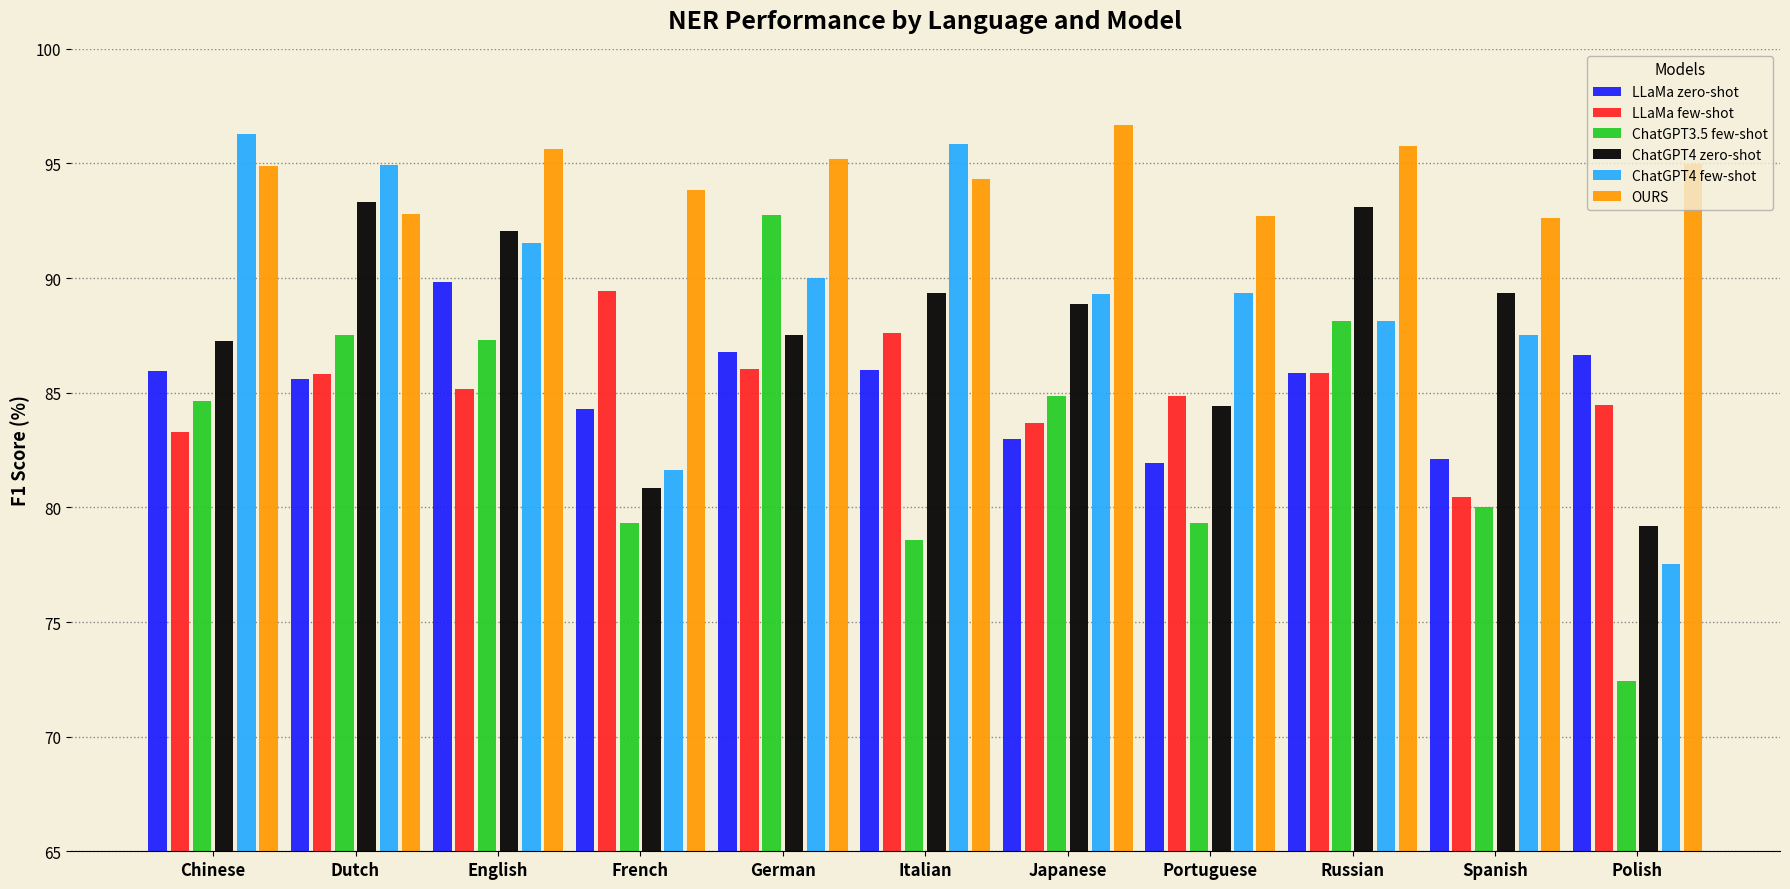

What is the sum of the LLaMa zero-shot values at French and Japanese?

167.3